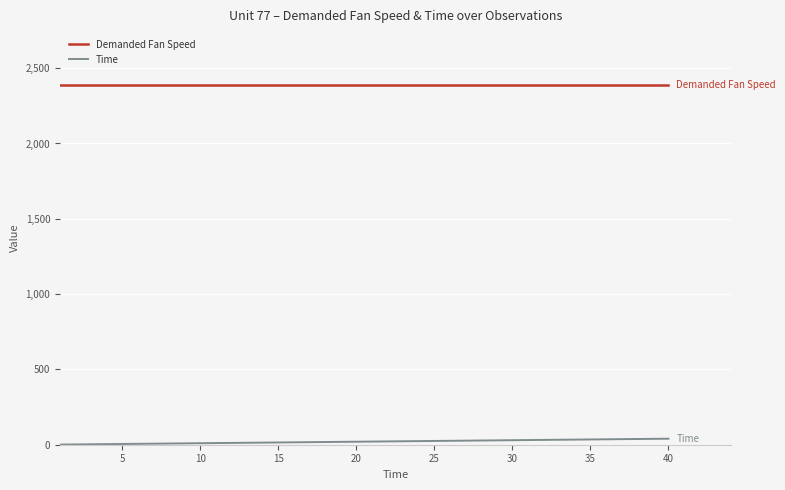

Rank the series by their average value, from highest to lowest.

Demanded Fan Speed, Time